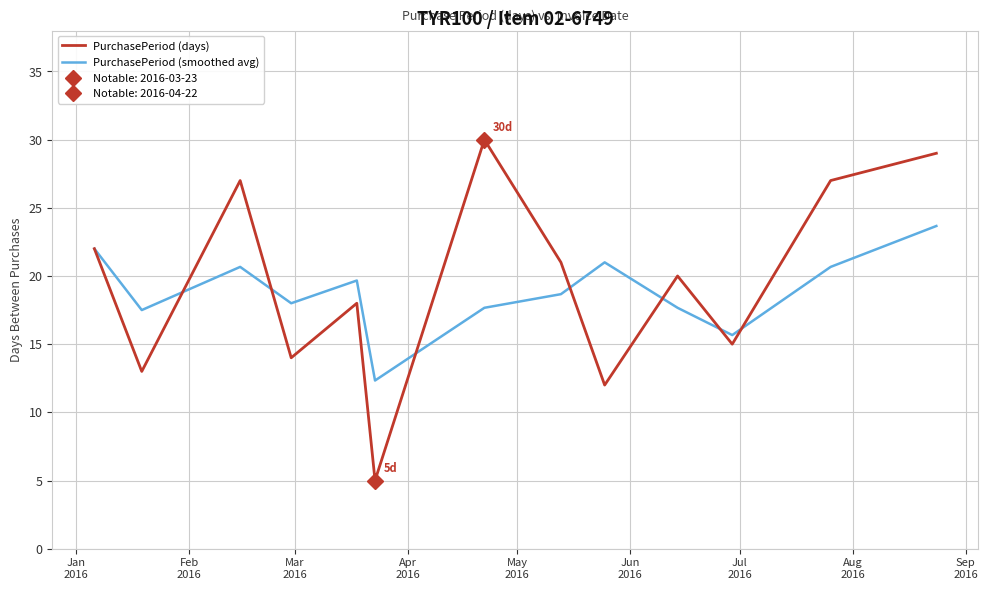

Is it true that PurchasePeriod (days) equals 26.5 at May
2016?

False